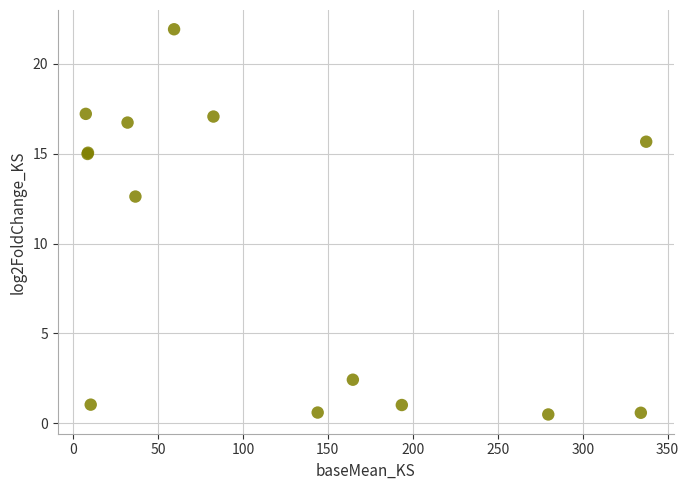

What Y value in the scatter plot is closest to 11?

12.6